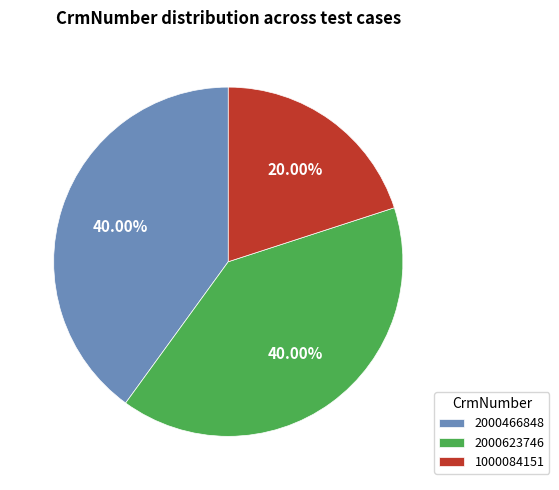

How many slices are in this pie chart?

3